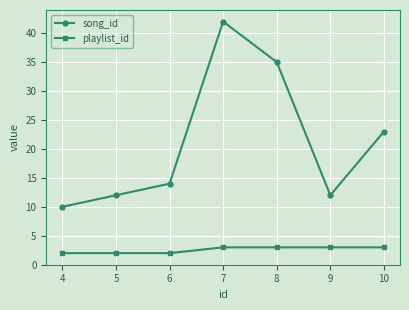

Reading right to left, list all the values displayed in this chart.

song_id: 23	12	35	42	14	12	10
playlist_id: 3	3	3	3	2	2	2